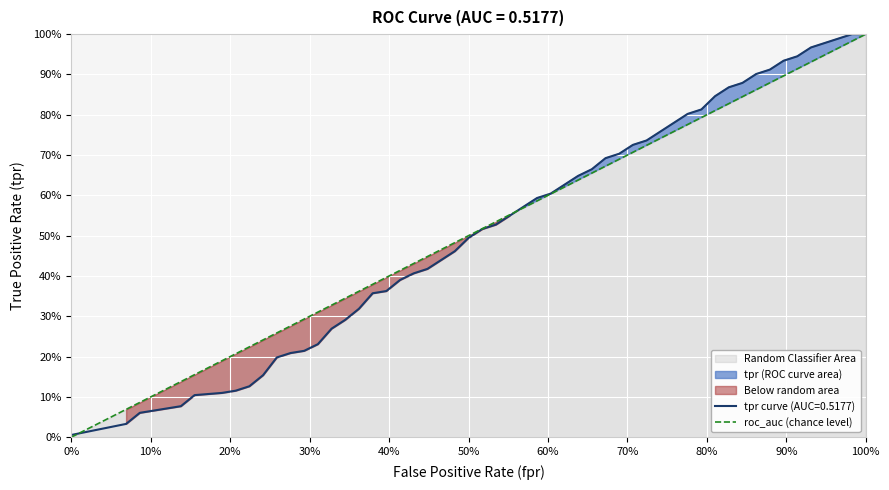

Which has a higher value, 0% or 100%?

100%